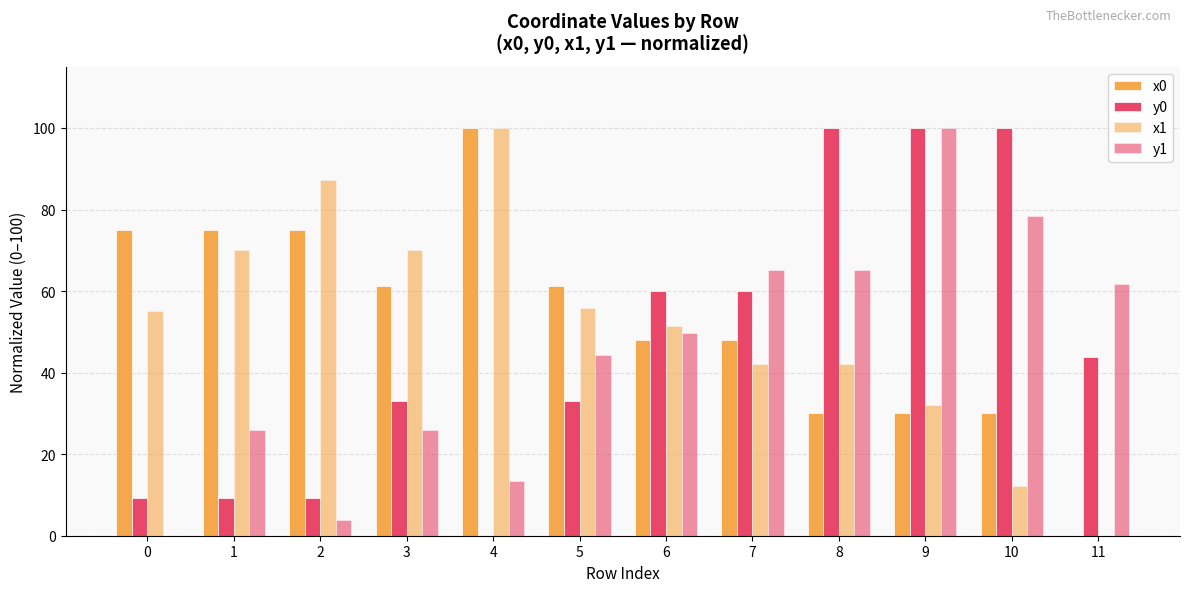

How many groups of bars are there?

12